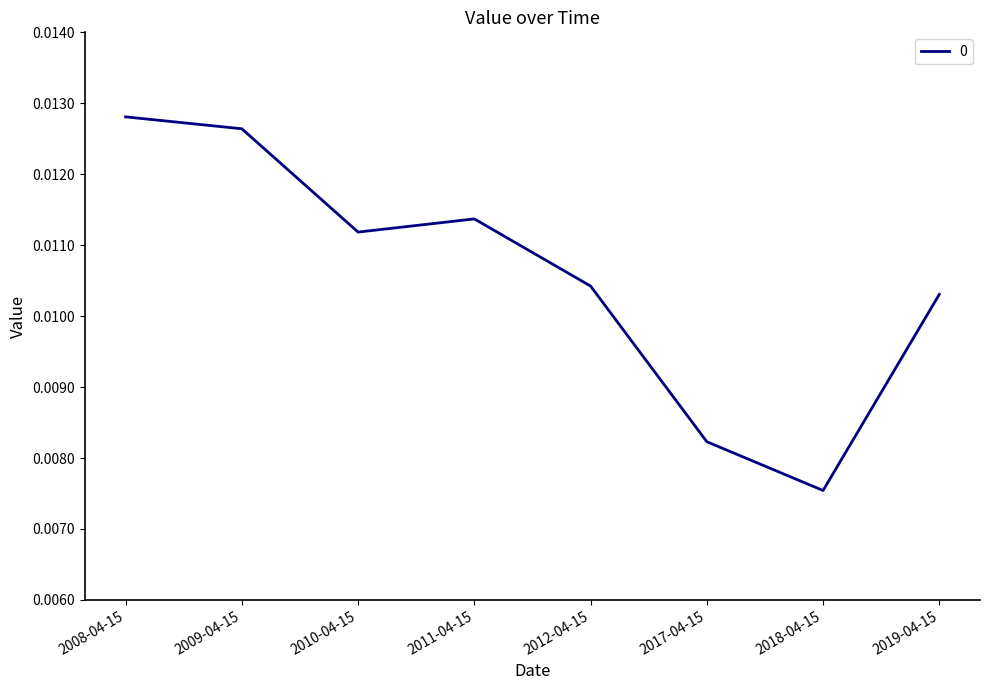

How many values are between 0 and 1?

8